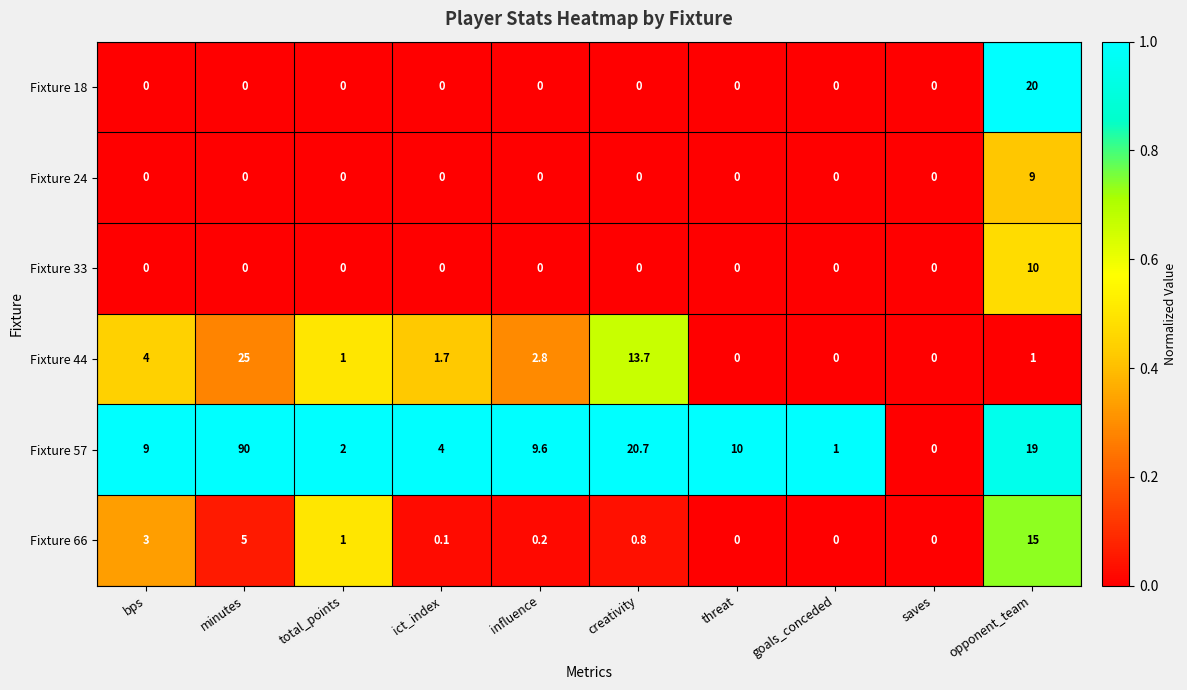

How many distinct data groups are displayed?

6